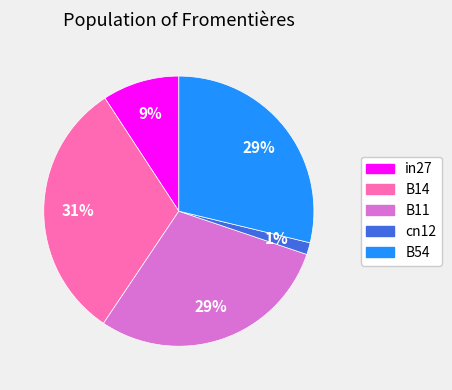

Is the sum of in27 and B11 greater than half?

No